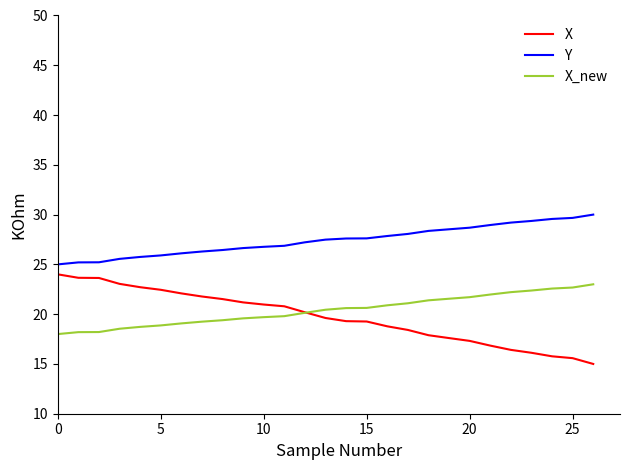

True or false: Y and X intersect in this chart.

False